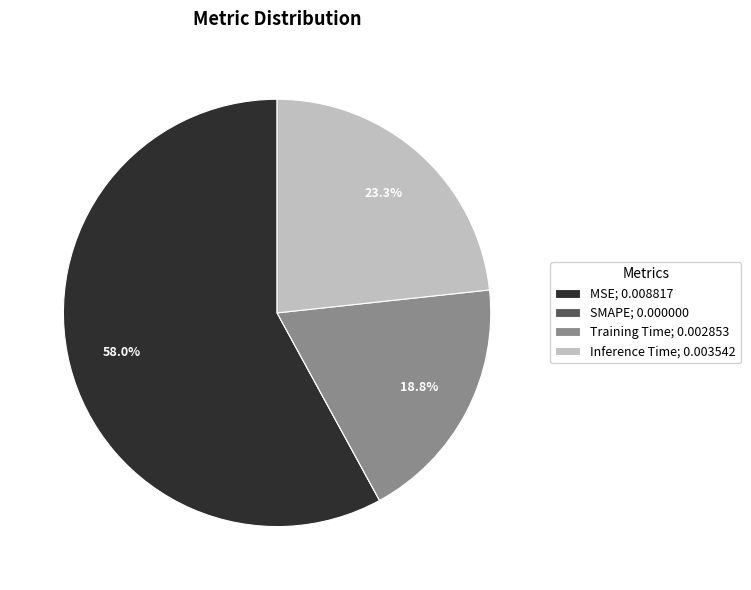

What is the largest slice in the pie chart?

MSE